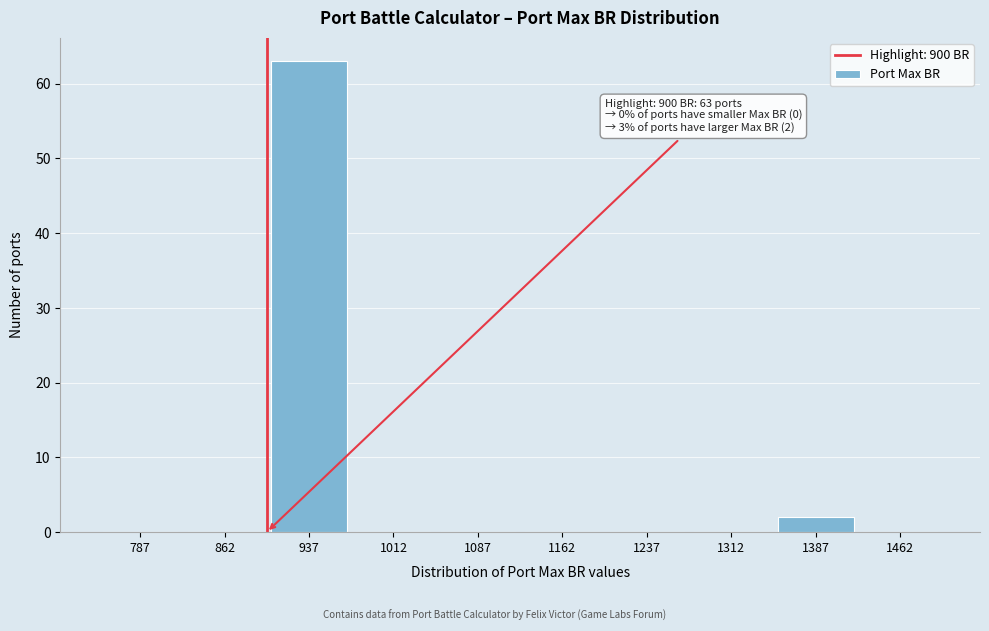

Which range on the x-axis has the tallest bar?

900 to 975